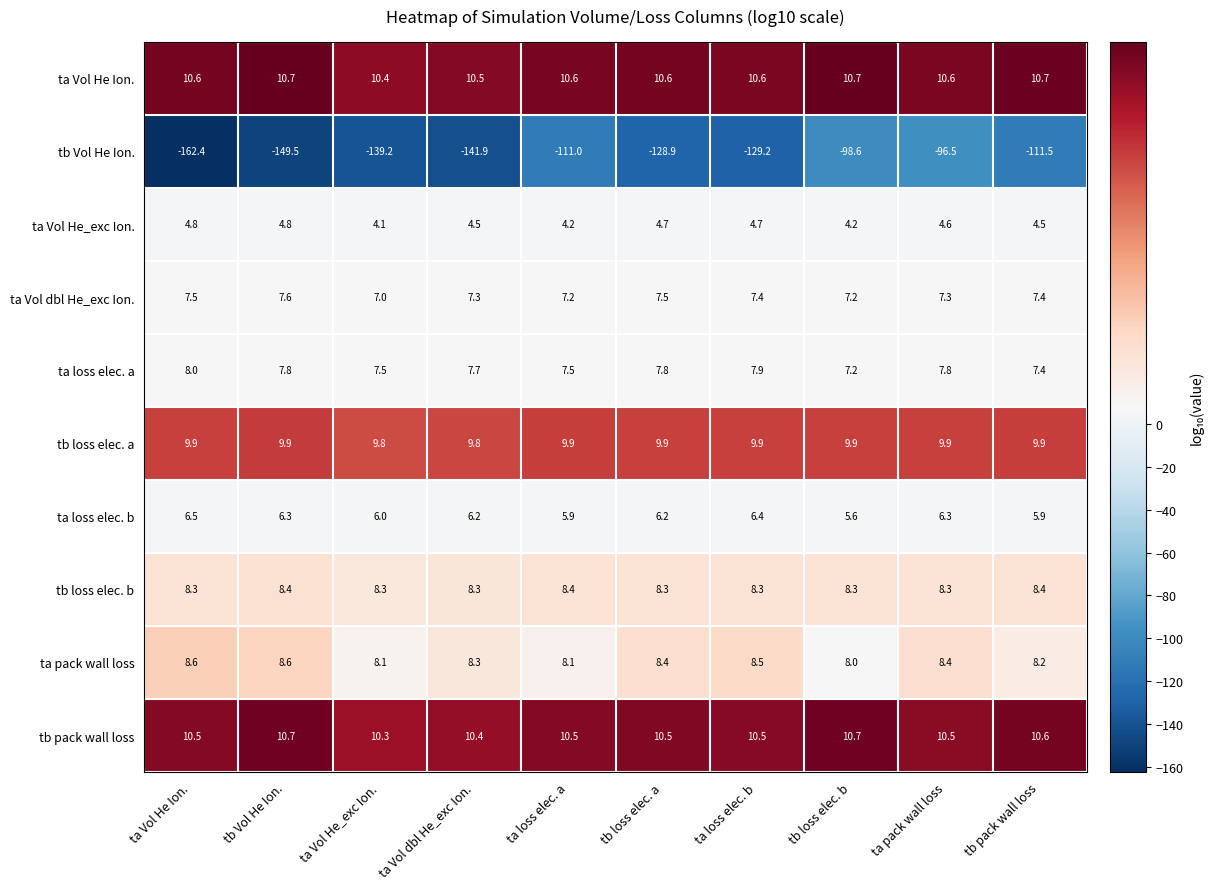

What is the difference between the tb Vol He Ion. values at ta Vol He Ion. and tb loss elec. a?

33.5